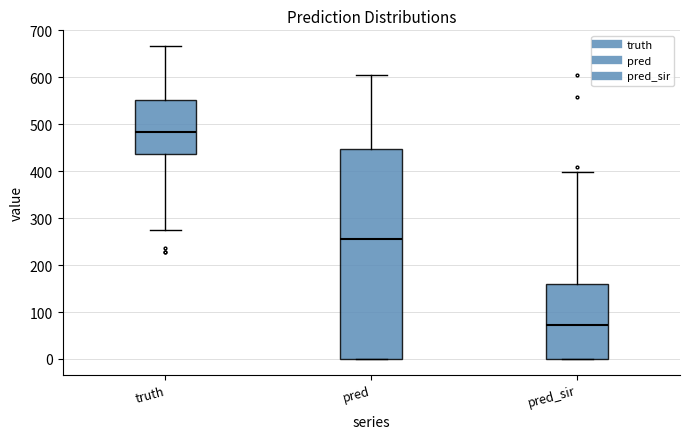

Reading left to right, transcribe this box plot: for each box, give where its median line is, the range the box spans, and where its two whiskers end, as read against the y-axis. The values are not printed on the chart, so give them approximately, as read against the axis.

truth: median 480, box 440 to 550, whiskers 280 to 670
pred: median 260, box 0 to 450, whiskers 0 to 600
pred_sir: median 70, box 0 to 160, whiskers 0 to 400